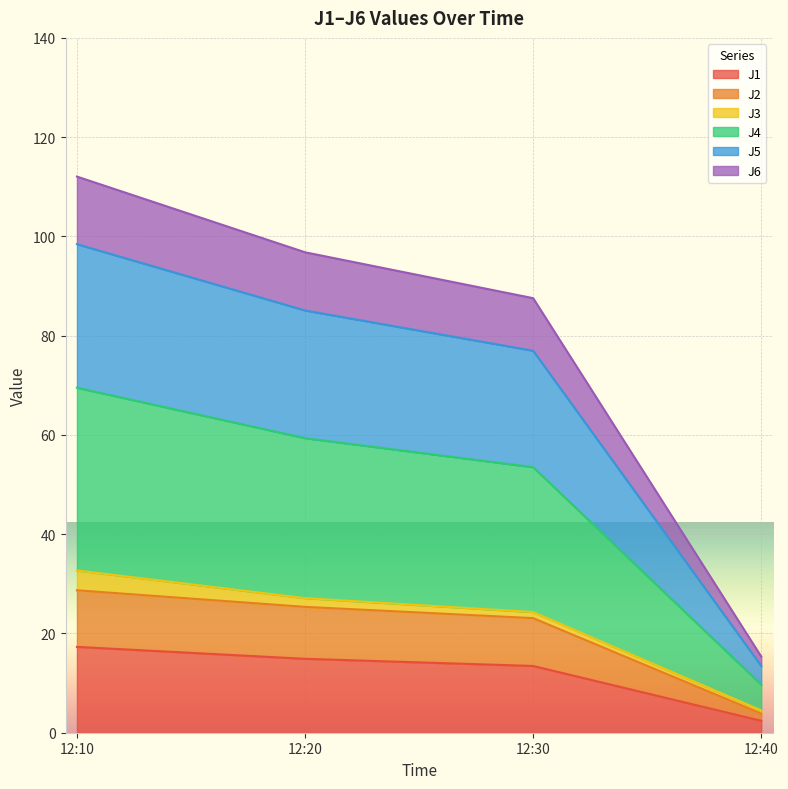

Where does the J2 series first go above 25?

12:10